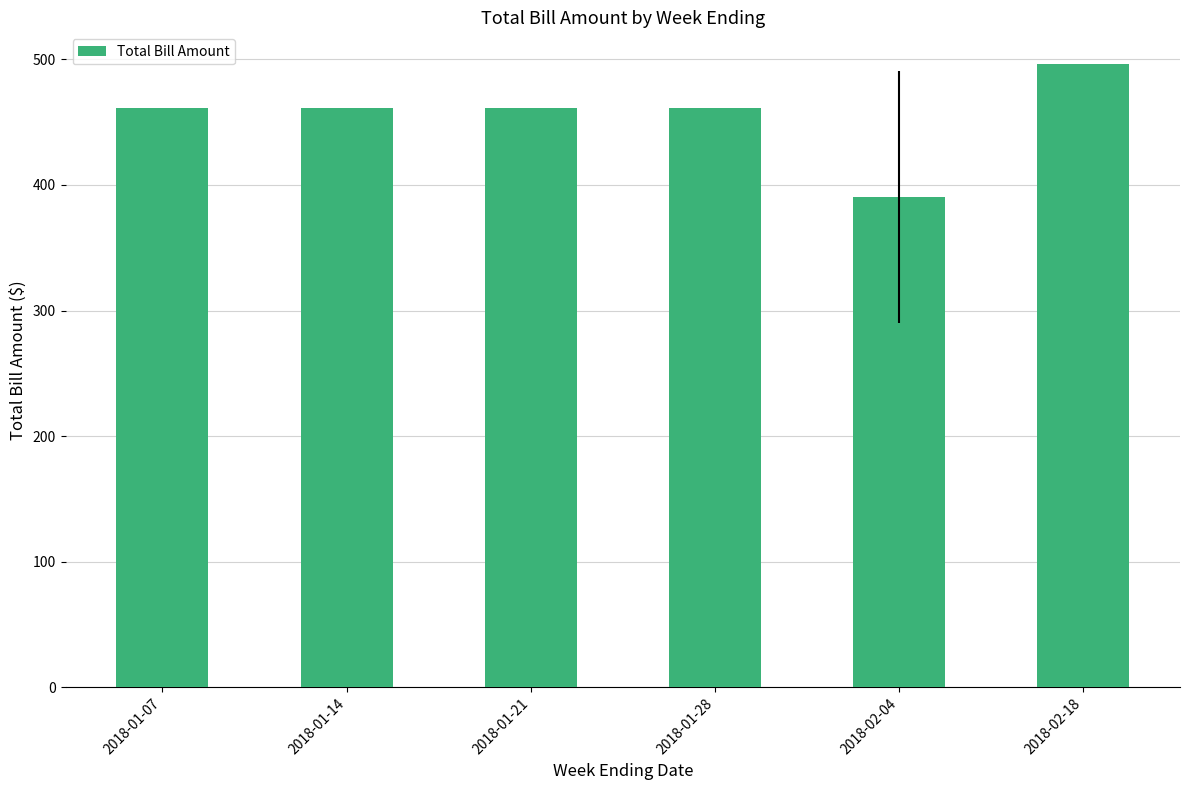

Reading left to right, list all the values displayed in this chart.

2018-01-07=461.2	2018-01-14=461.2	2018-01-21=461.2	2018-01-28=461.2	2018-02-04=390.3	2018-02-18=496.7